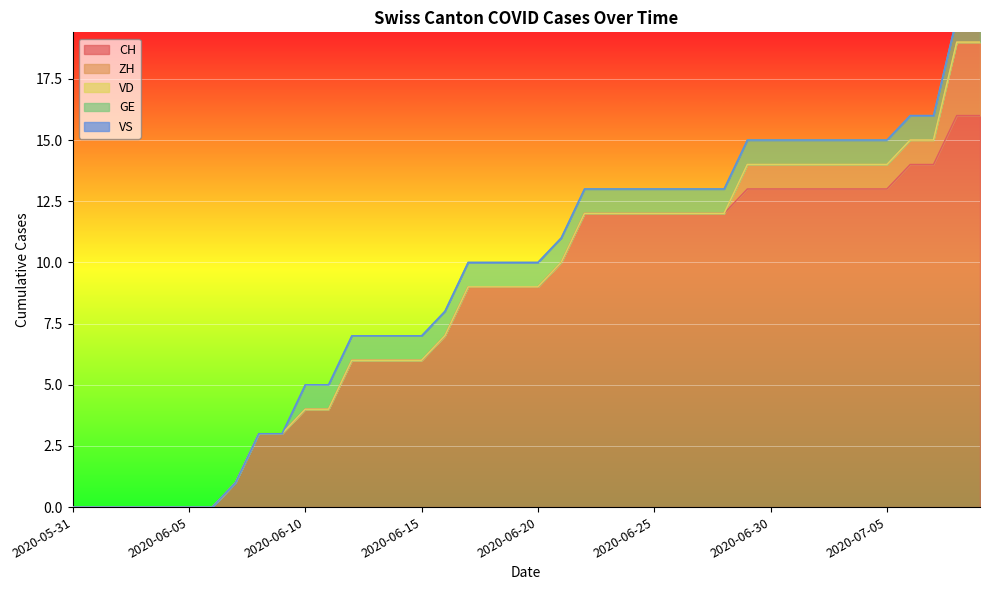

Which series has the widest spread of values?

CH